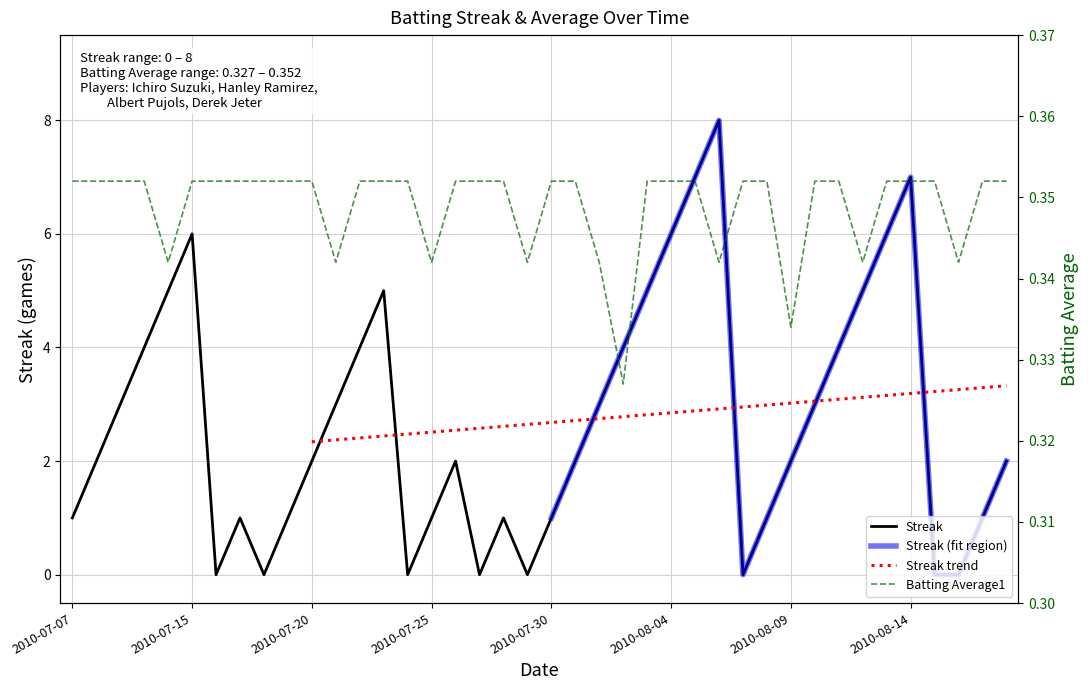

What is the label of the 5th point from the left?

2010-07-11